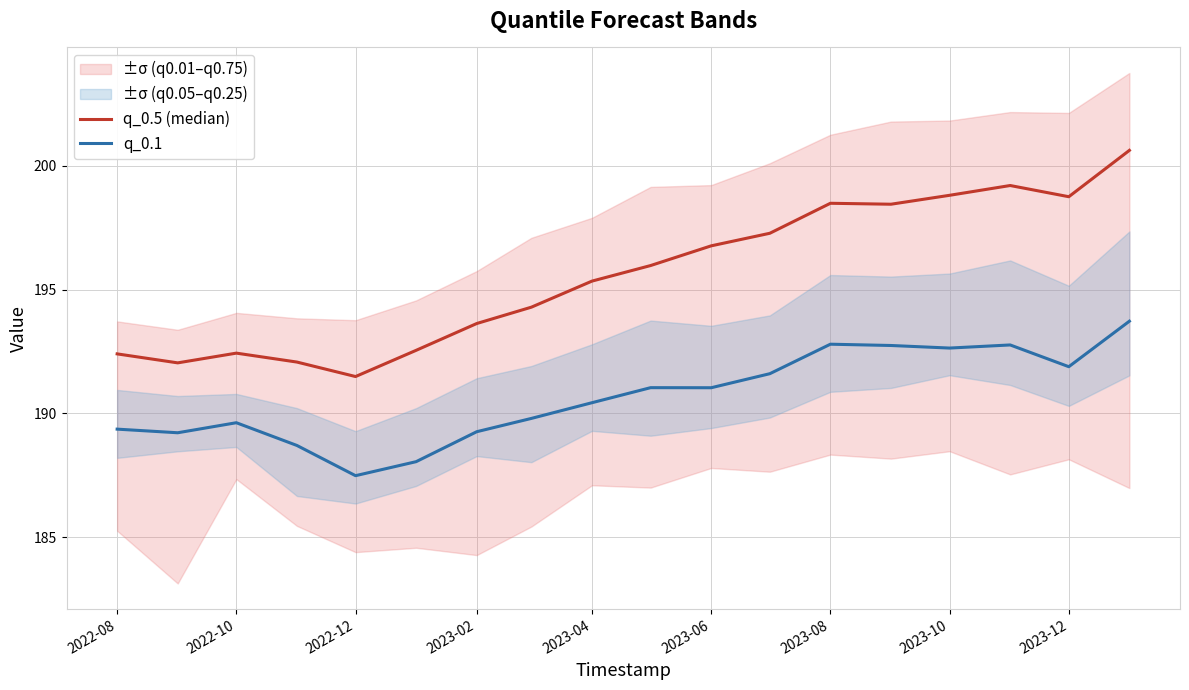

What is the minimum value for q_0.1?

187.5